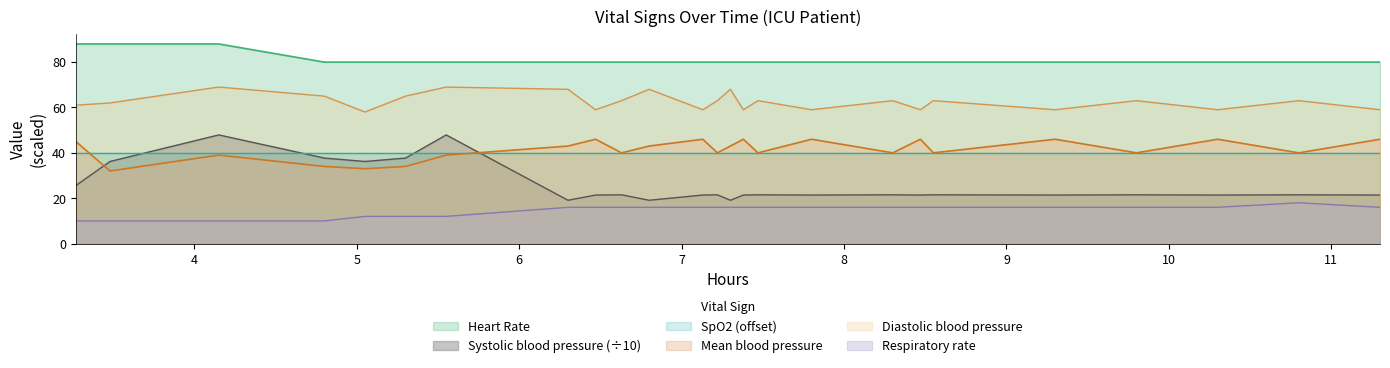

Which series has the largest range (max minus min)?

Systolic blood pressure (÷10)